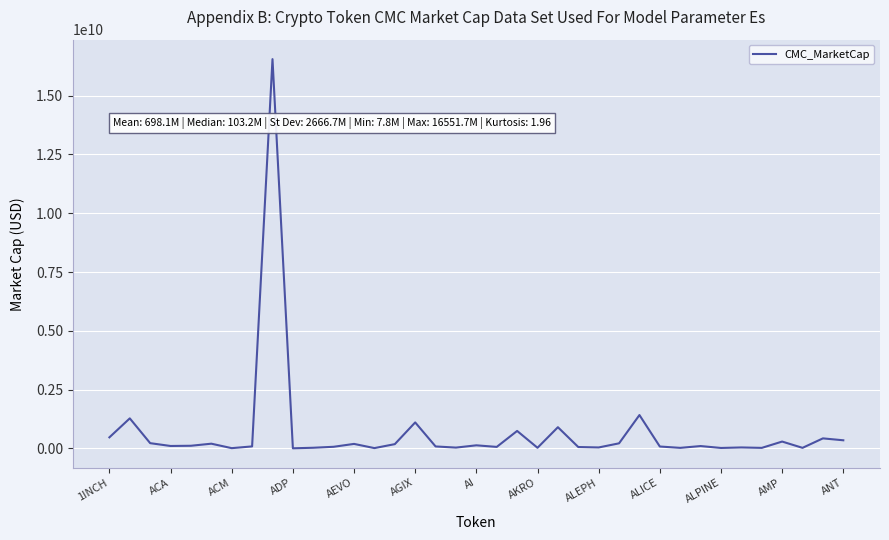

What is the greatest value displayed?

16551661709.8